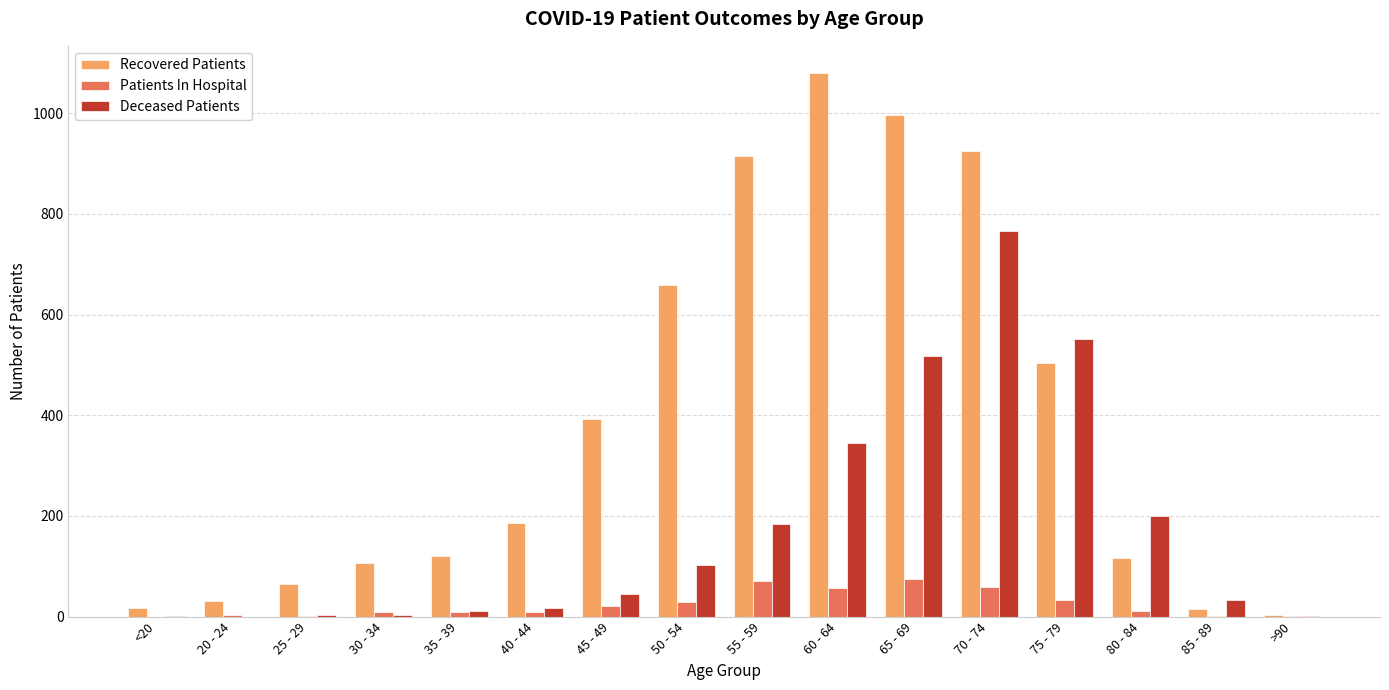

Which series has the largest total across all categories?

Recovered Patients